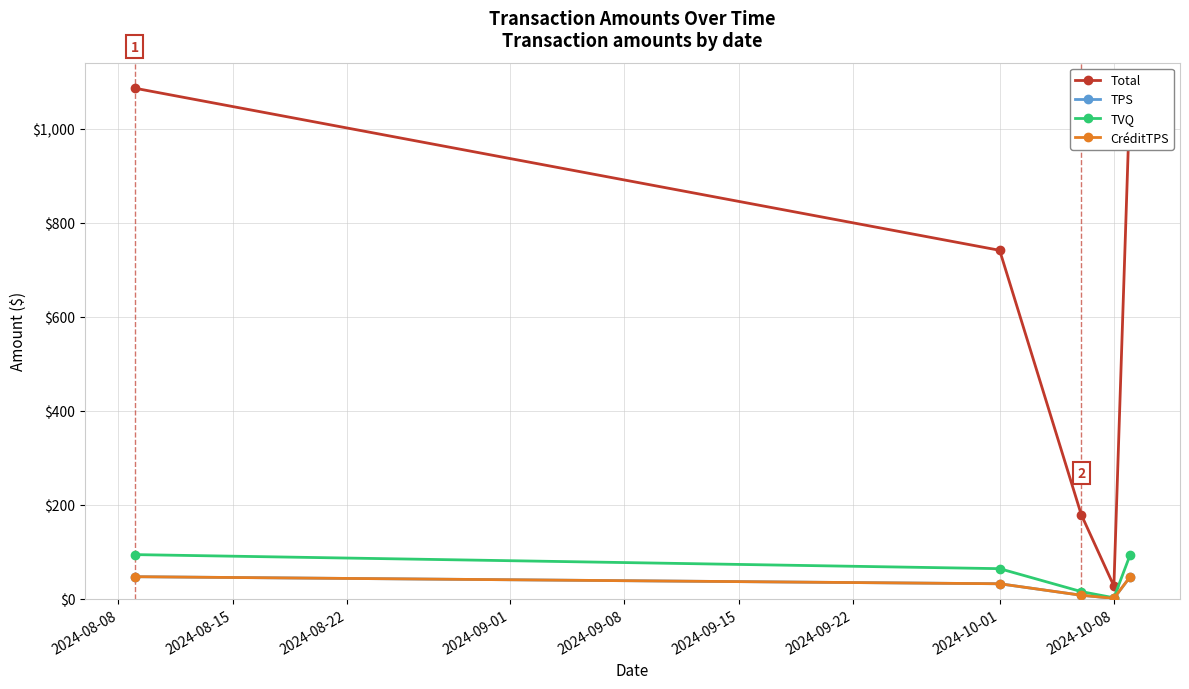

True or false: Total and TVQ intersect in this chart.

False